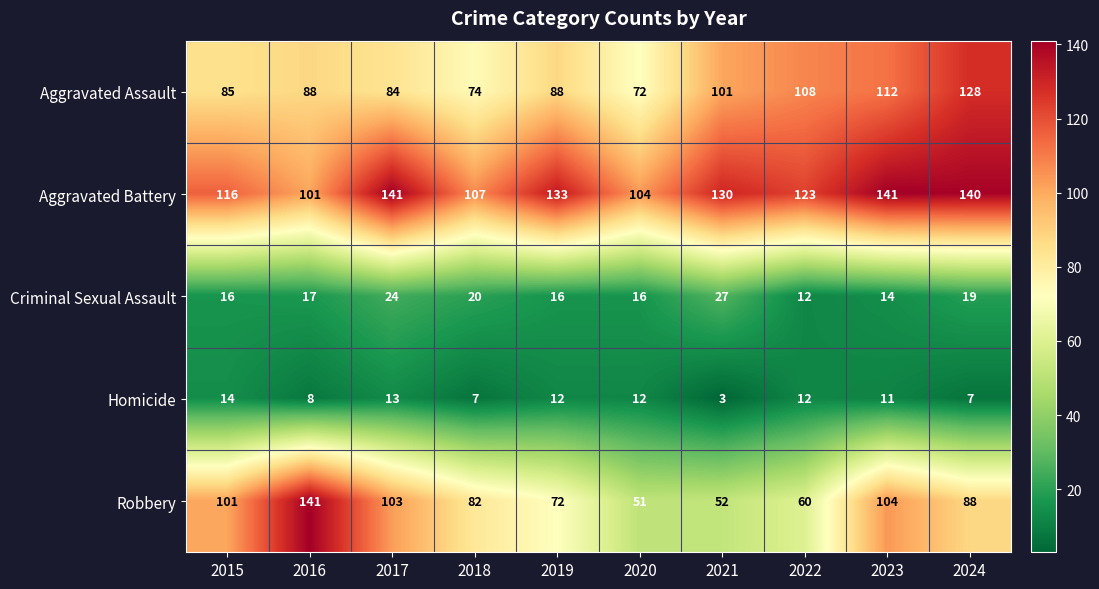

Where is Aggravated Battery nearest to the value 121?

2022